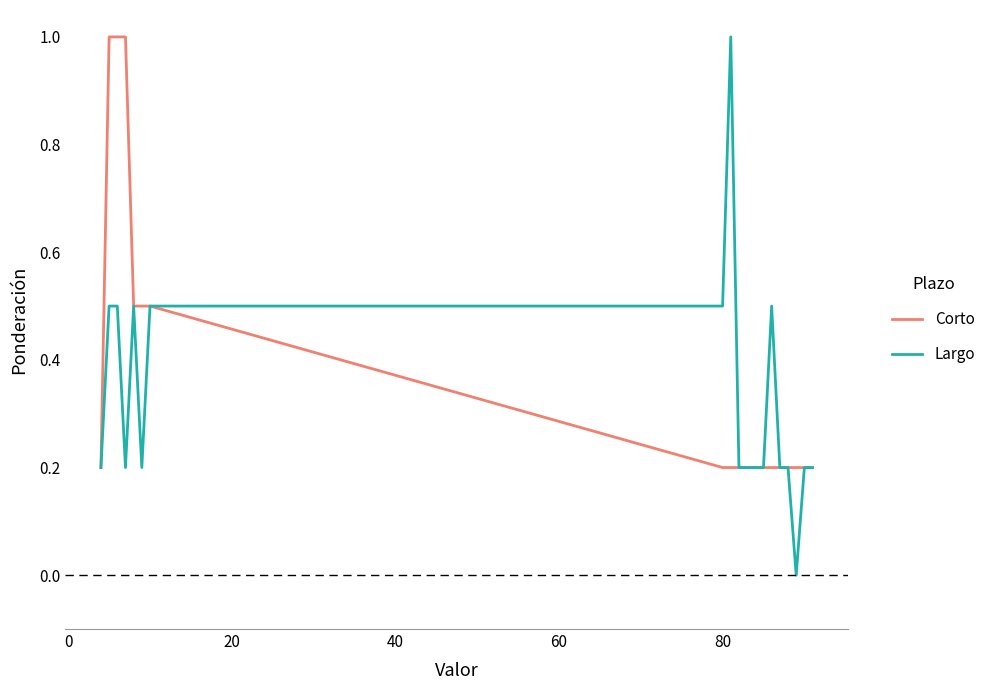

Rank the series by their average value, from lowest to highest.

Largo, Corto